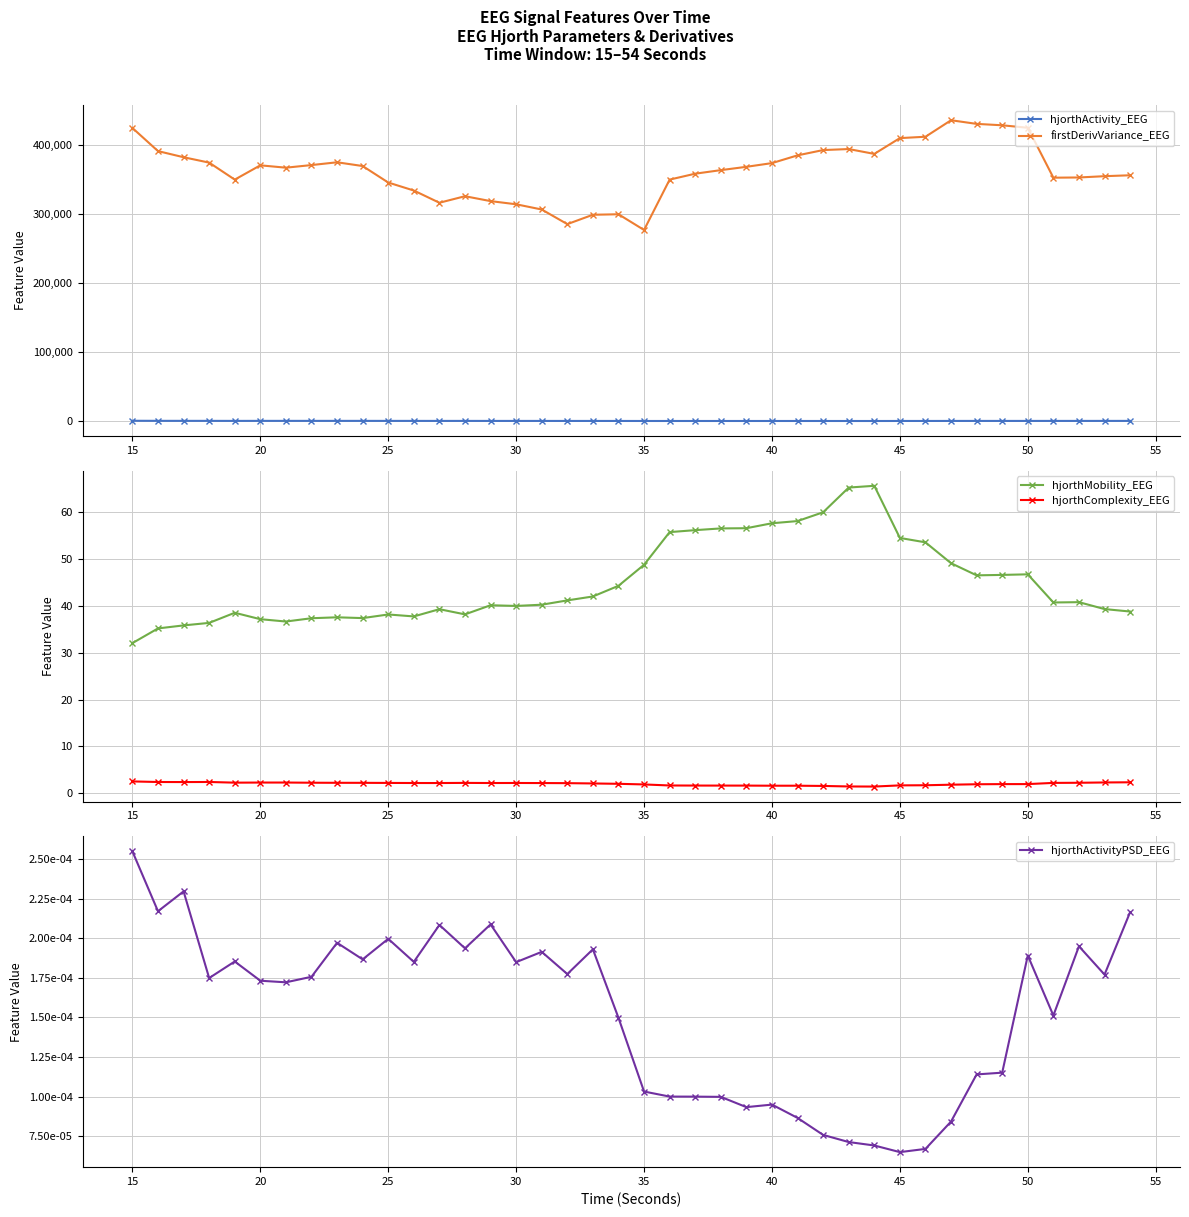

True or false: firstDerivVariance_EEG and hjorthActivity_EEG cross at least once.

False